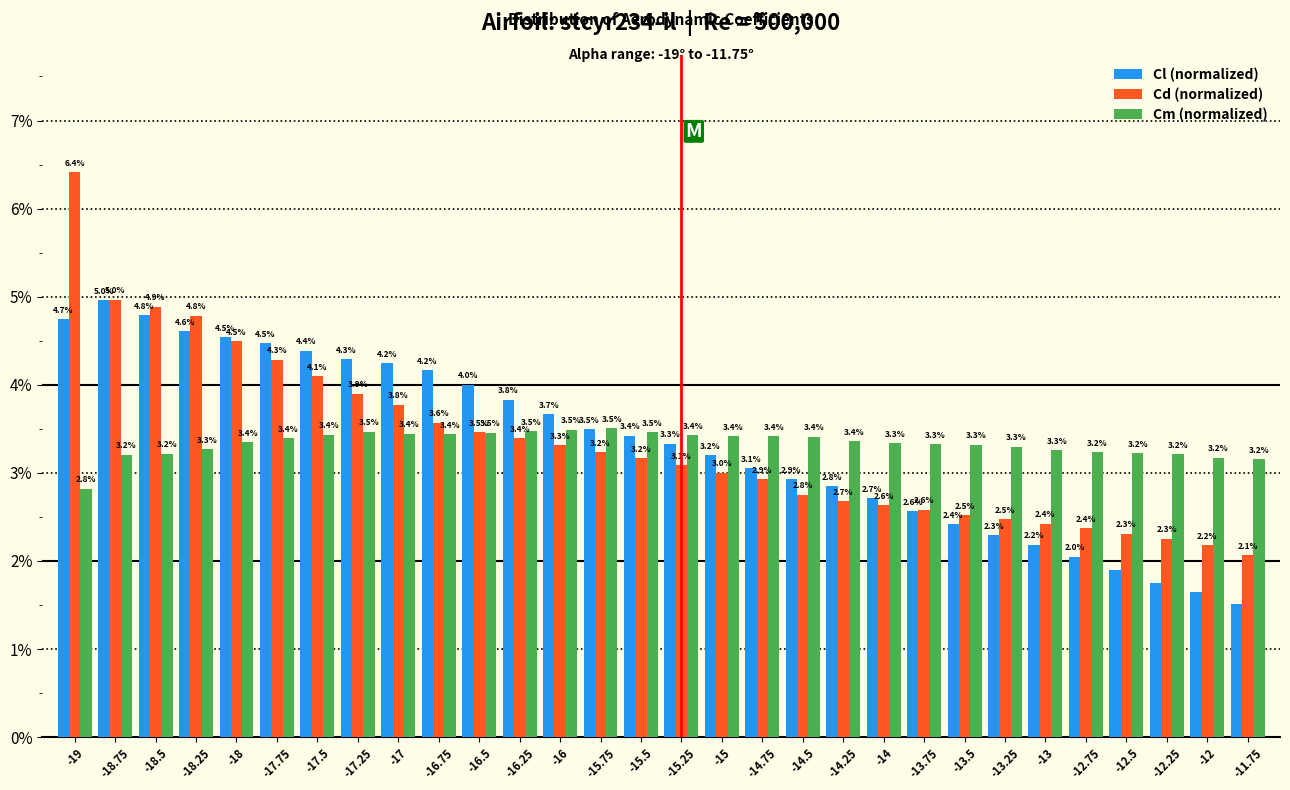

What is the difference between the maximum and minimum values in the Cd (normalized) series?

4.3